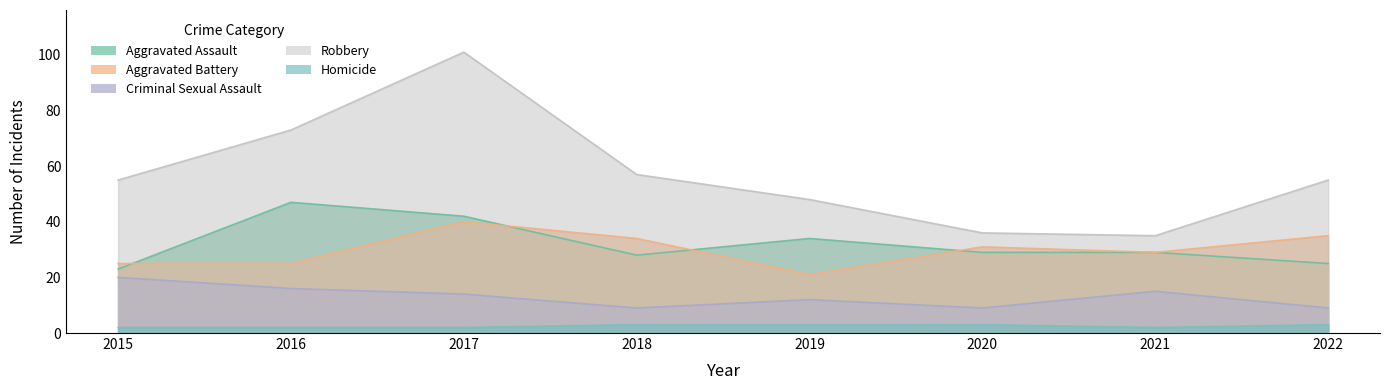

Between 2016 and 2015, which is larger?

2016